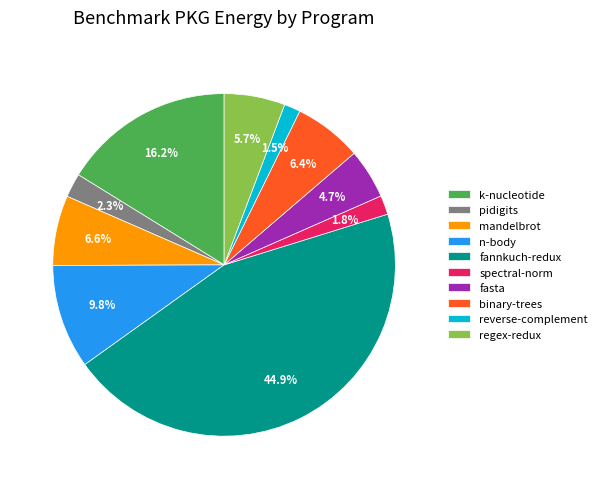

How much of the chart is everything except k-nucleotide?

83.8%